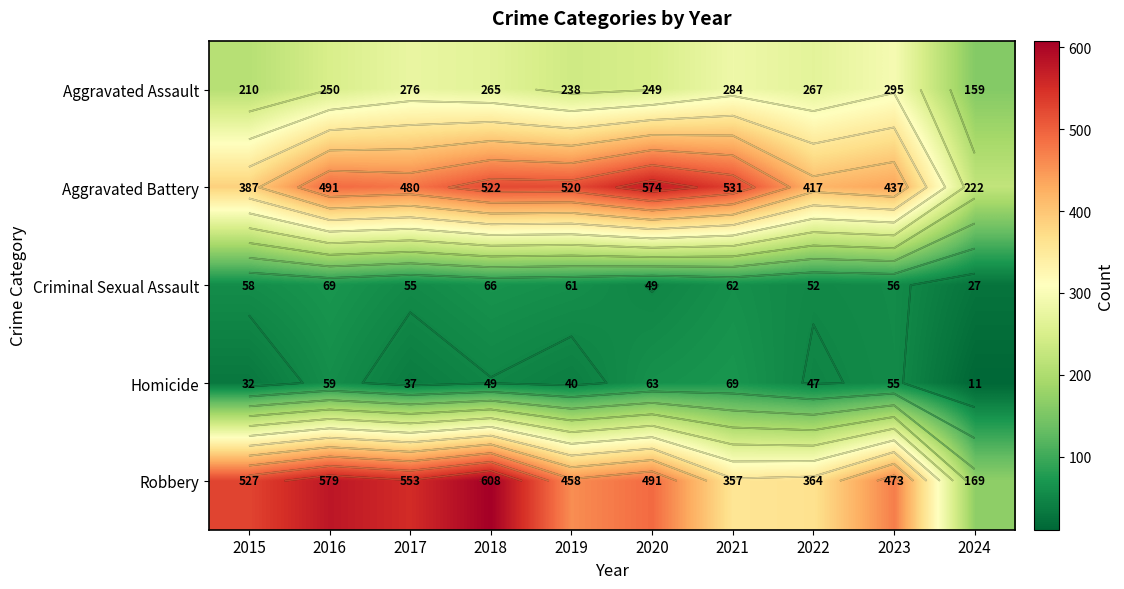

Rank the series by their maximum value, from highest to lowest.

Robbery, Aggravated Battery, Aggravated Assault, Criminal Sexual Assault, Homicide